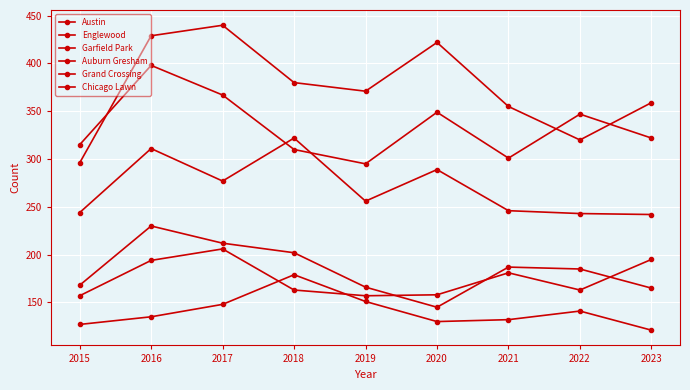

Between 2020 and 2016, which is larger?

2016